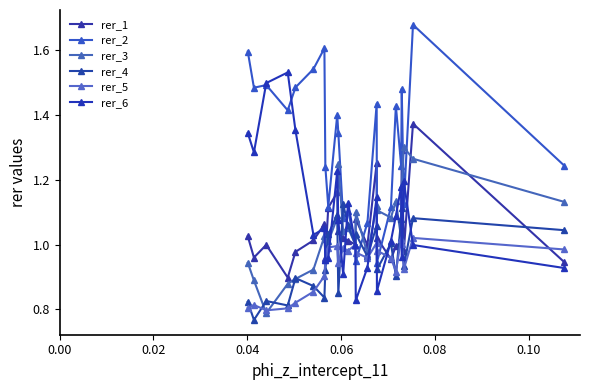

Which series ends up on top after the final intersection of rer_4 and rer_6?

rer_4